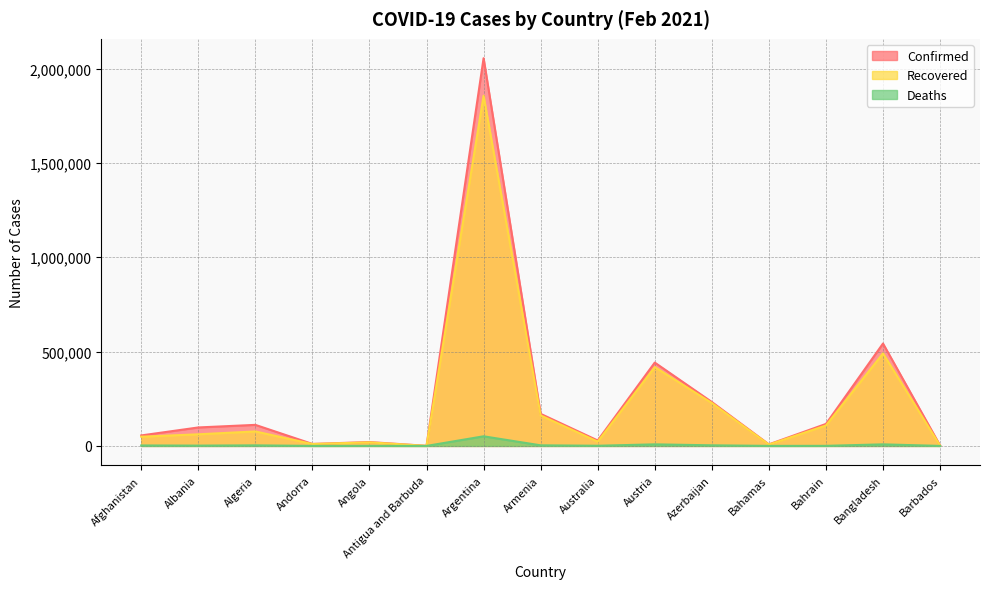

Does the chart display data point markers on the line(s)?

No